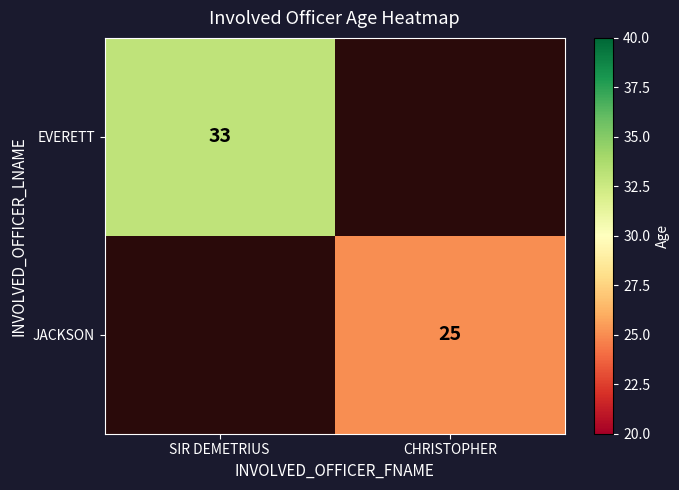

The EVERETT series shows 15 at SIR DEMETRIUS. True or false?

False